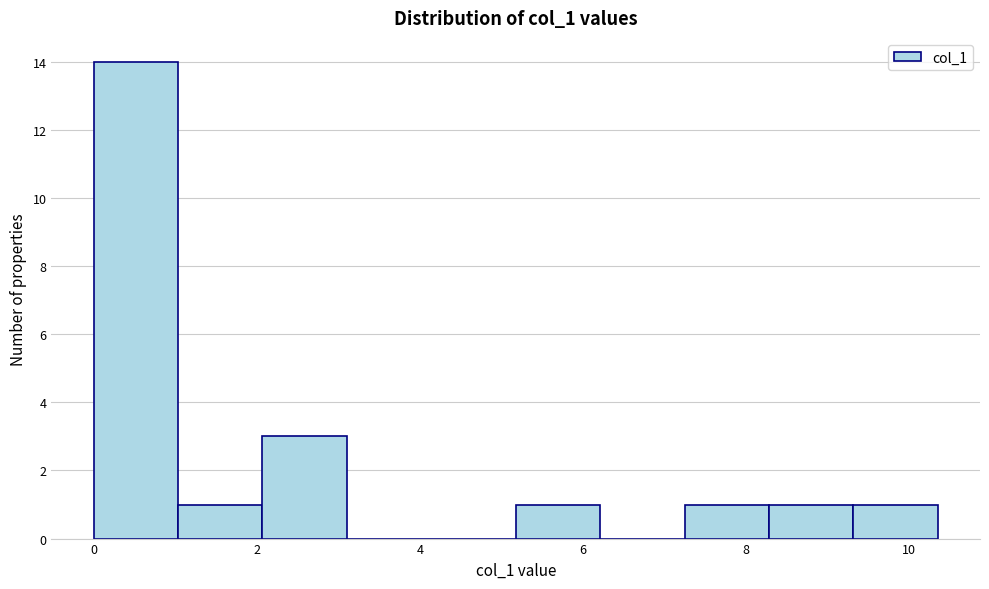

Reading left to right, list every bar in this chart as the range it spans on the x-axis followed by its height. Neither the bar edges nor the heights are printed on the chart, so give them approximately, as read against the axes.

0.0 to 1.0: 14
1.0 to 2.0: 1
2.0 to 3.2: 3
3.2 to 4.2: 0
4.2 to 5.2: 0
5.2 to 6.2: 1
6.2 to 7.2: 0
7.2 to 8.2: 1
8.2 to 9.4: 1
9.4 to 10.4: 1